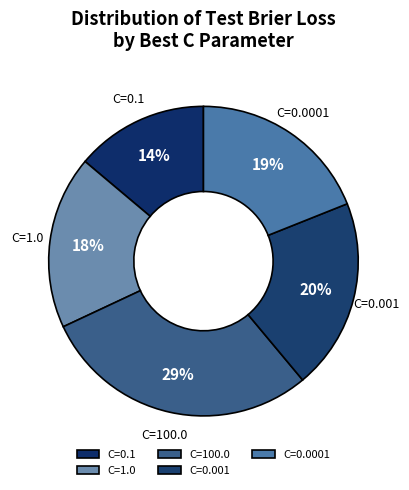

What is the smallest slice in the pie chart?

C=0.1